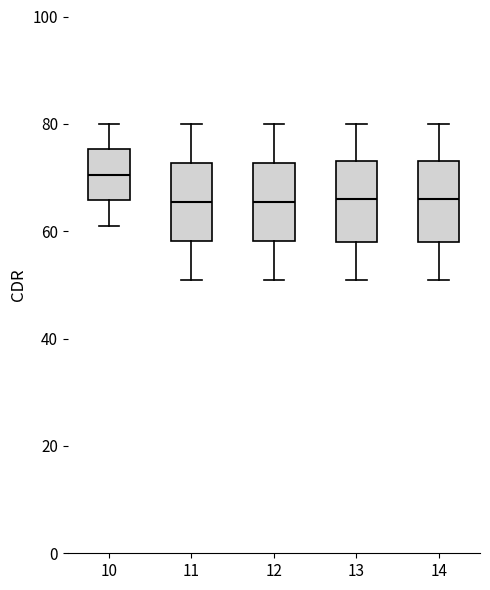

Reading left to right, read every box against the y-axis: the position of its median line, the range the box covers, and the ends of its whiskers. The values are not printed on the chart, so give them approximately, as read against the axis.

10: median 70, box 66 to 76, whiskers 62 to 80
11: median 66, box 58 to 72, whiskers 52 to 80
12: median 66, box 58 to 72, whiskers 52 to 80
13: median 66, box 58 to 74, whiskers 52 to 80
14: median 66, box 58 to 74, whiskers 52 to 80